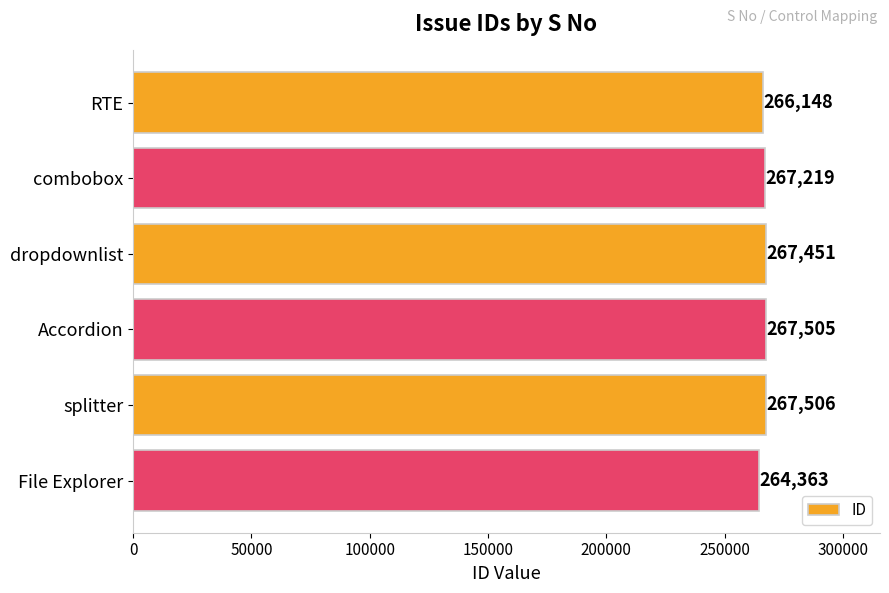

What is the change in value from RTE to splitter?

+1358